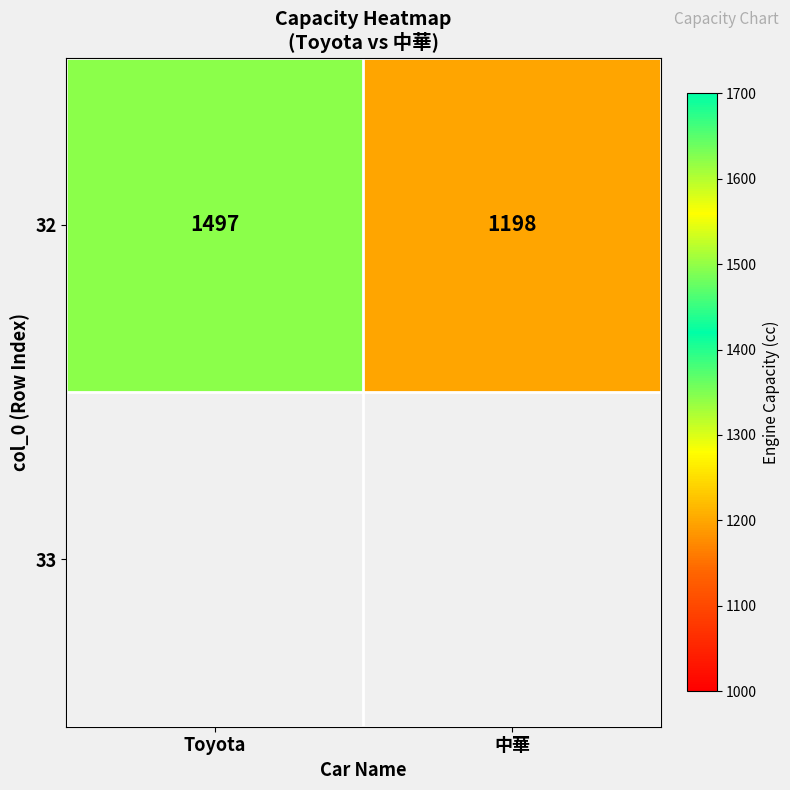

What is the minimum value shown in the chart?

1198